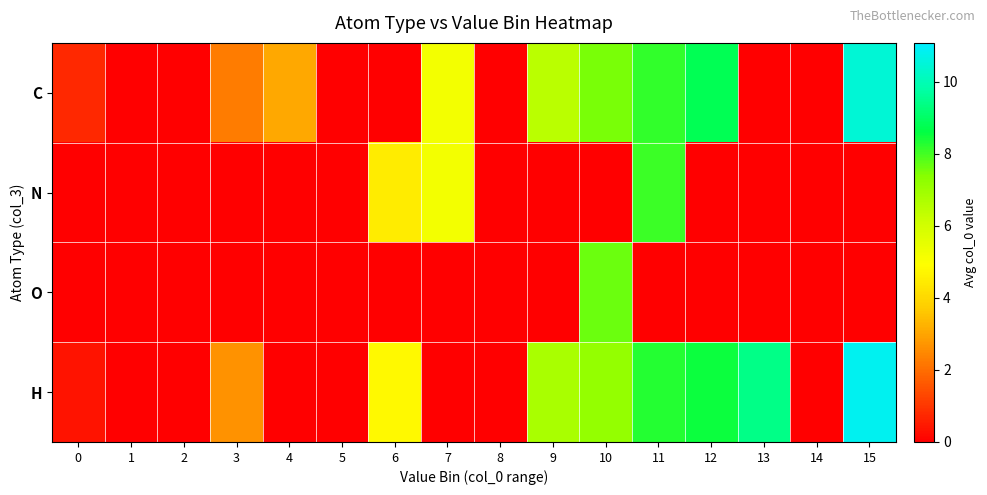

Which series has the widest spread of values?

H